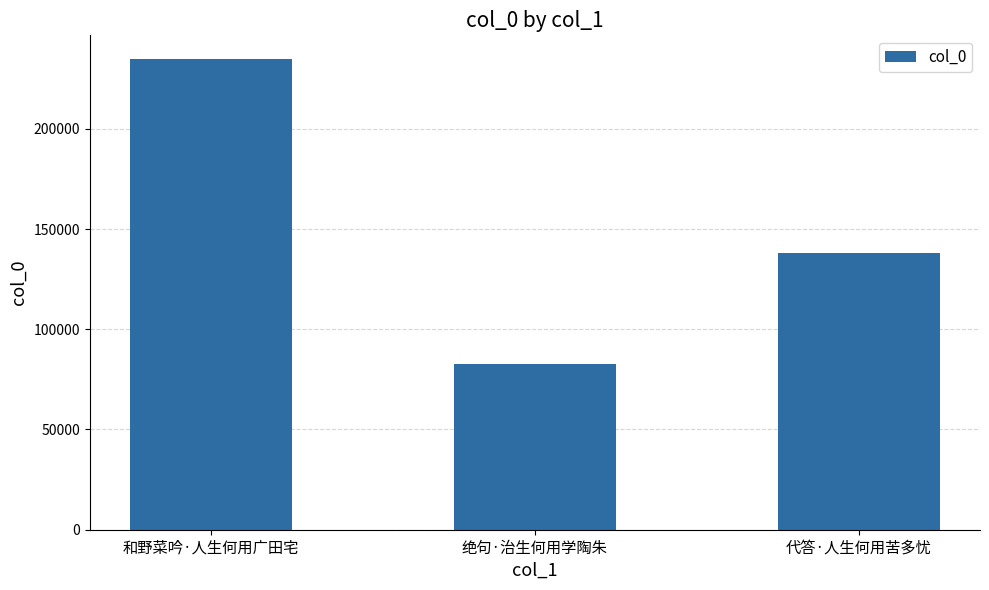

Reading left to right, what are all the values shown in this chart?

和野菜吟·人生何用广田宅=234893	绝句·治生何用学陶朱=82729	代答·人生何用苦多忧=138219